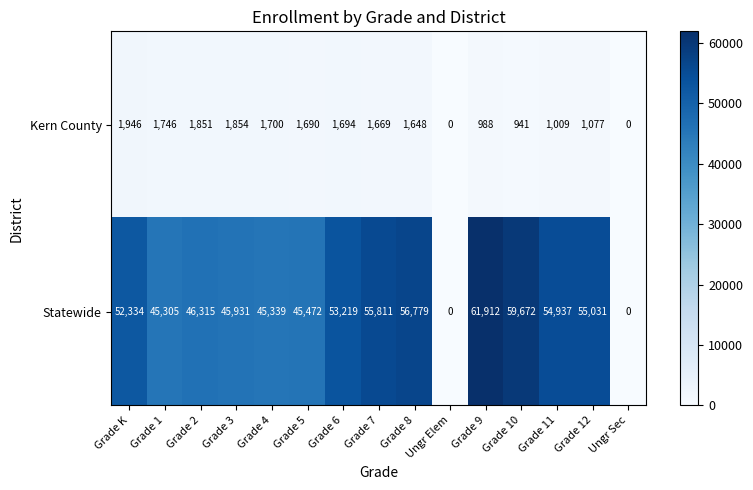

What is the sum of the Statewide values at Grade 8 and Ungr Elem?

56779